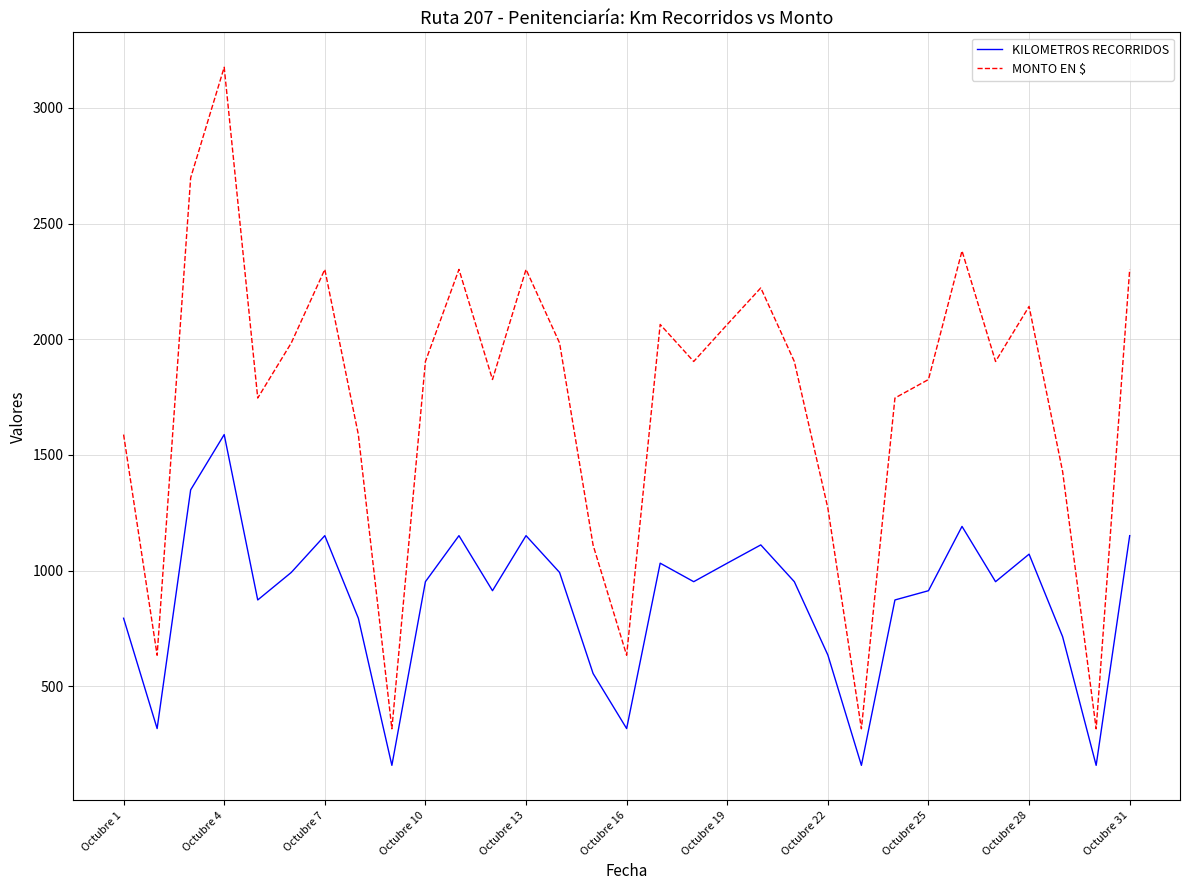

Which series has the largest range (max minus min)?

MONTO EN $